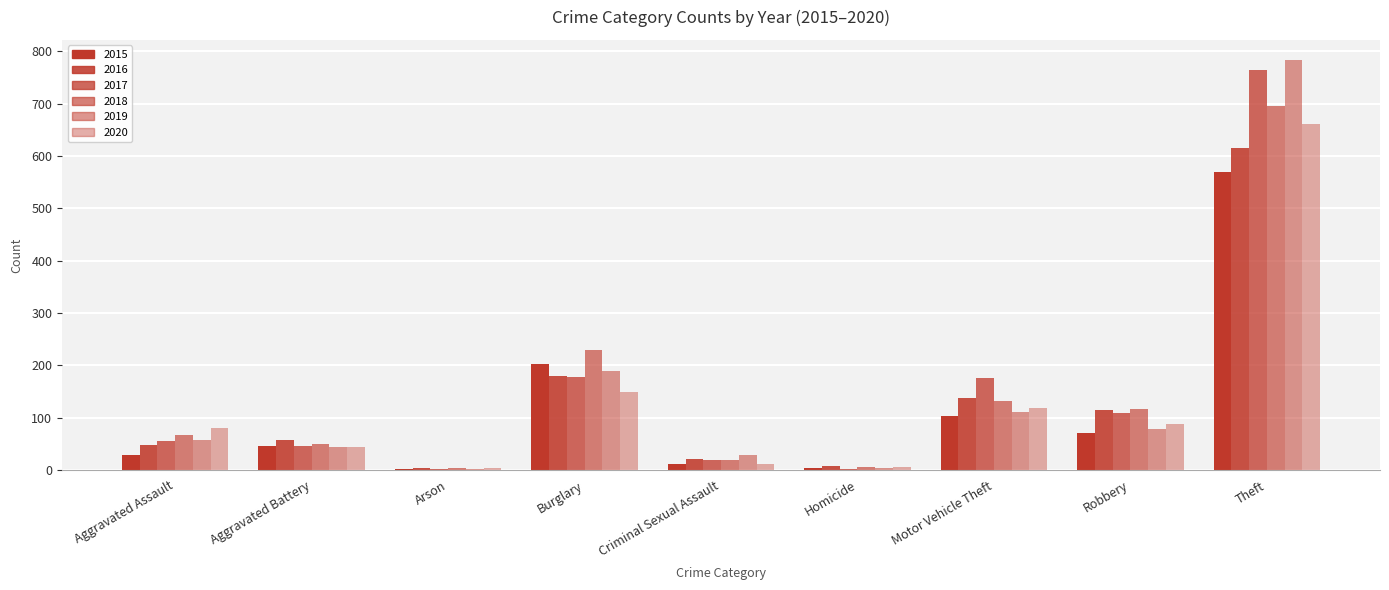

How many series are shown in this chart?

6